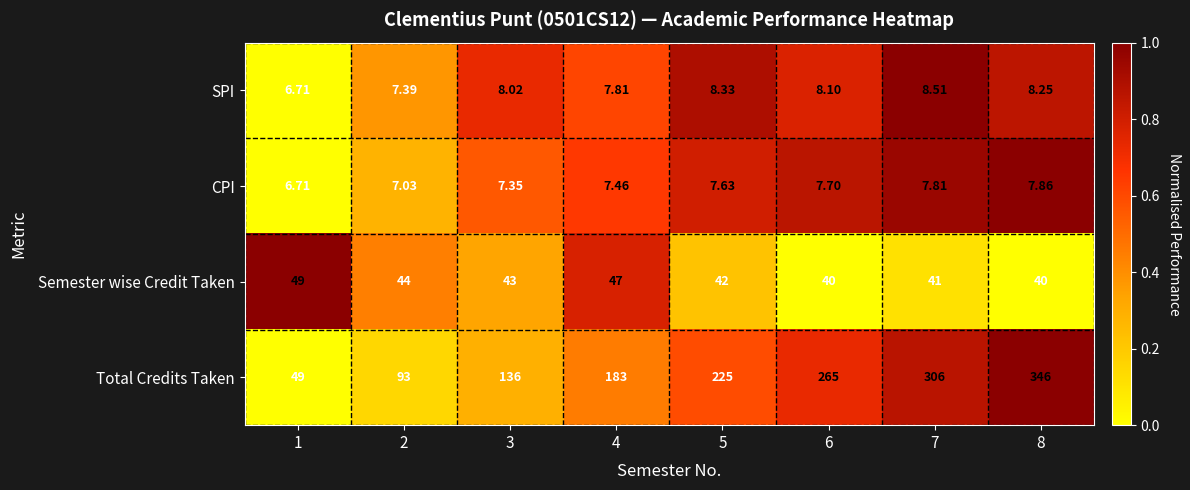

Which series has the largest range (max minus min)?

Total Credits Taken